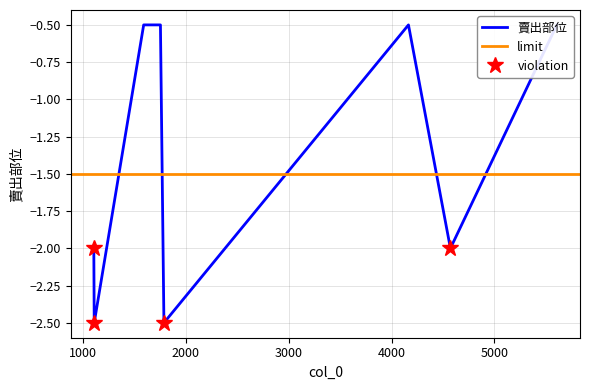

What is the change in value from 4164 to 1786?

-2.0